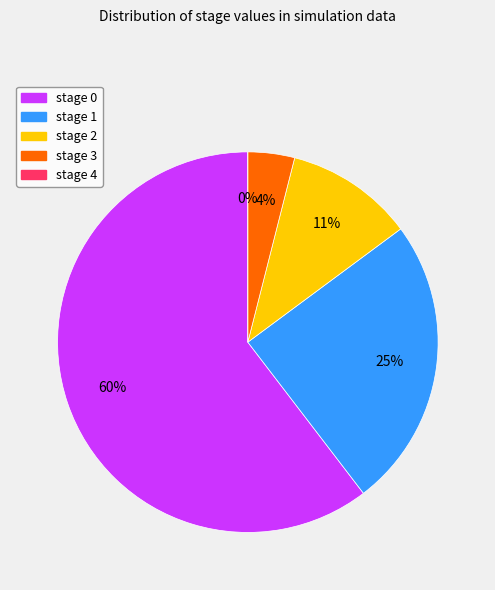

Which category has the biggest portion of the pie?

stage 0